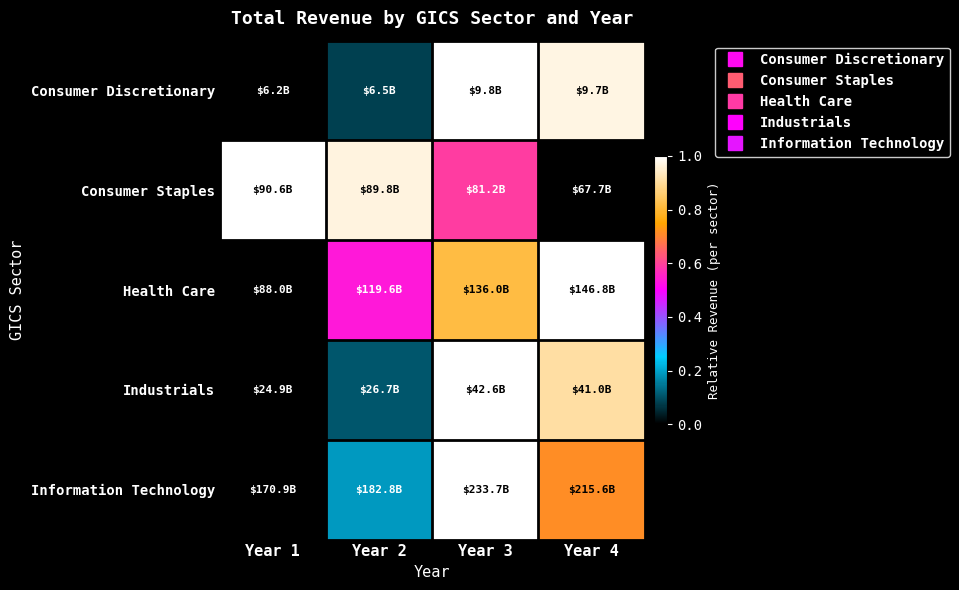

Reading left to right, extract all data points from this chart.

Consumer Discretionary: Year 1=0.0	Year 2=0.1	Year 3=1.0	Year 4=1.0
Consumer Staples: Year 1=1.0	Year 2=1.0	Year 3=0.6	Year 4=0.0
Health Care: Year 1=0.0	Year 2=0.5	Year 3=0.8	Year 4=1.0
Industrials: Year 1=0.0	Year 2=0.1	Year 3=1.0	Year 4=0.9
Information Technology: Year 1=0.0	Year 2=0.2	Year 3=1.0	Year 4=0.7